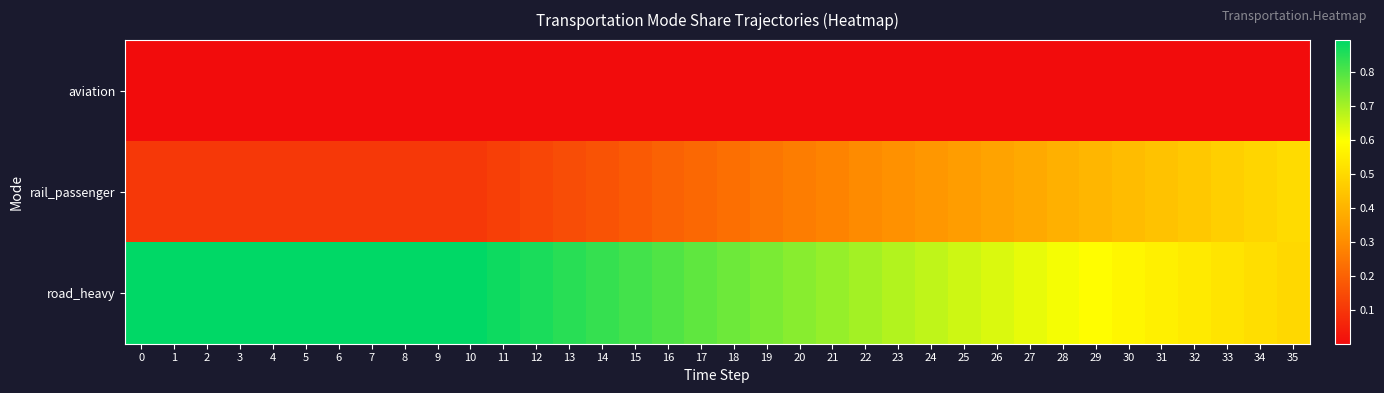

Which category has the lowest value across all series?

35